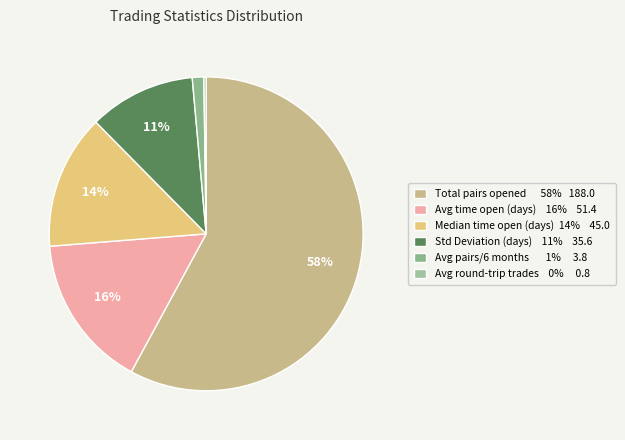

Which slice is the smallest?

Avg_round_trip_trades